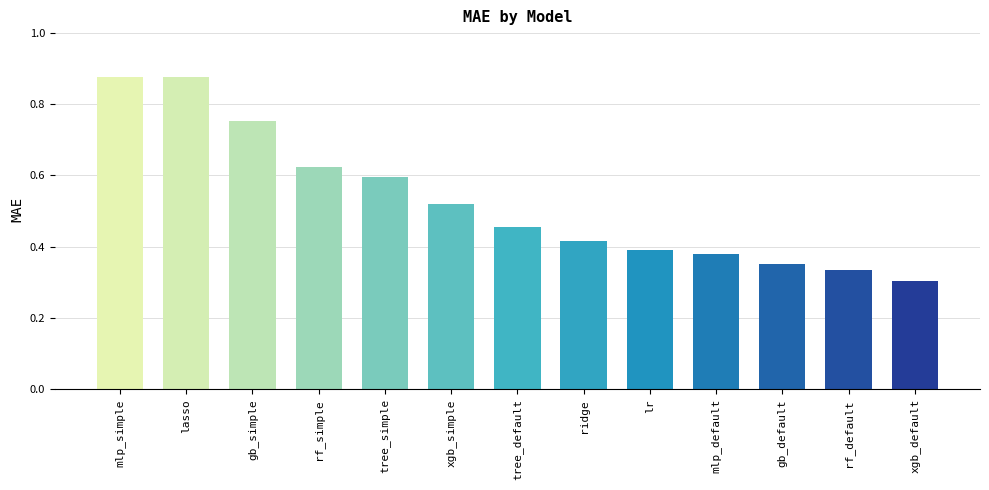

What position from the left is mlp_default?

10